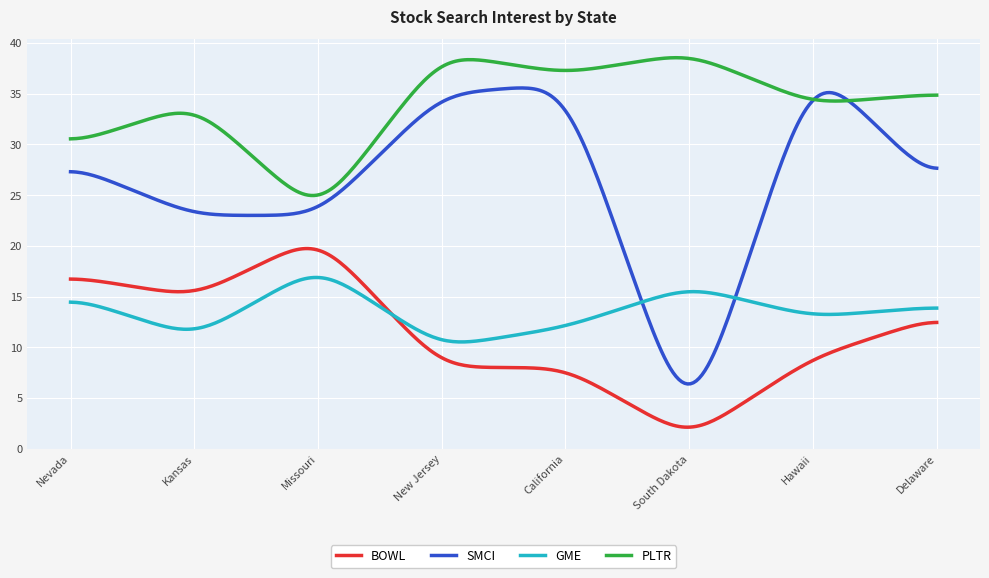

Which series has the largest total across all categories?

PLTR